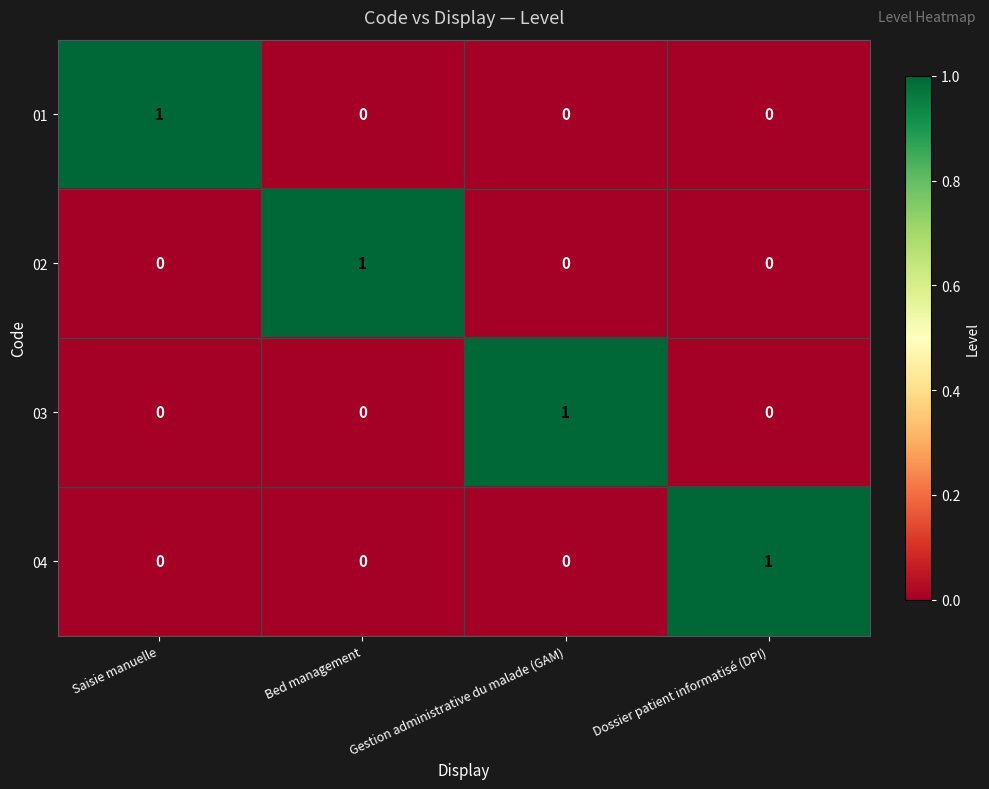

Is the value of 02 at Saisie manuelle greater than the value of 04 at Dossier patient informatisé (DPI)?

No